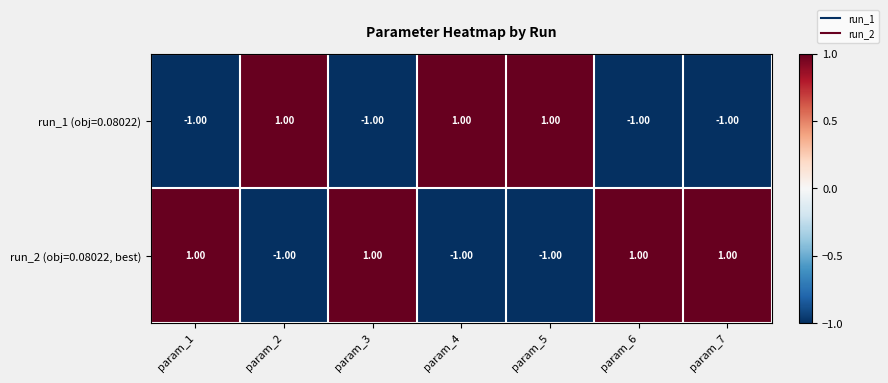

At how many categories does at least one series exceed 0?

7